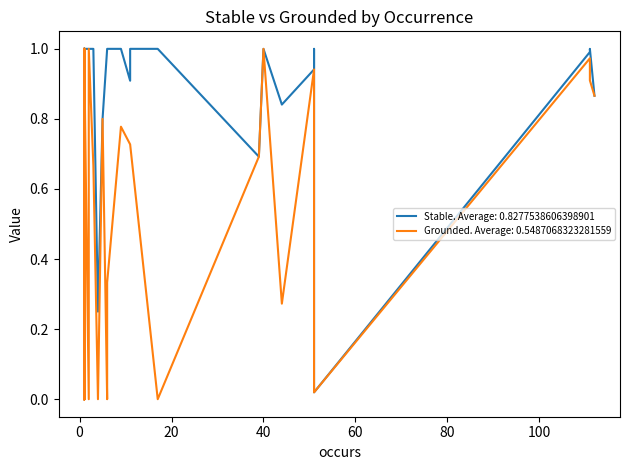

What is the label of the 32nd point from the left?

4